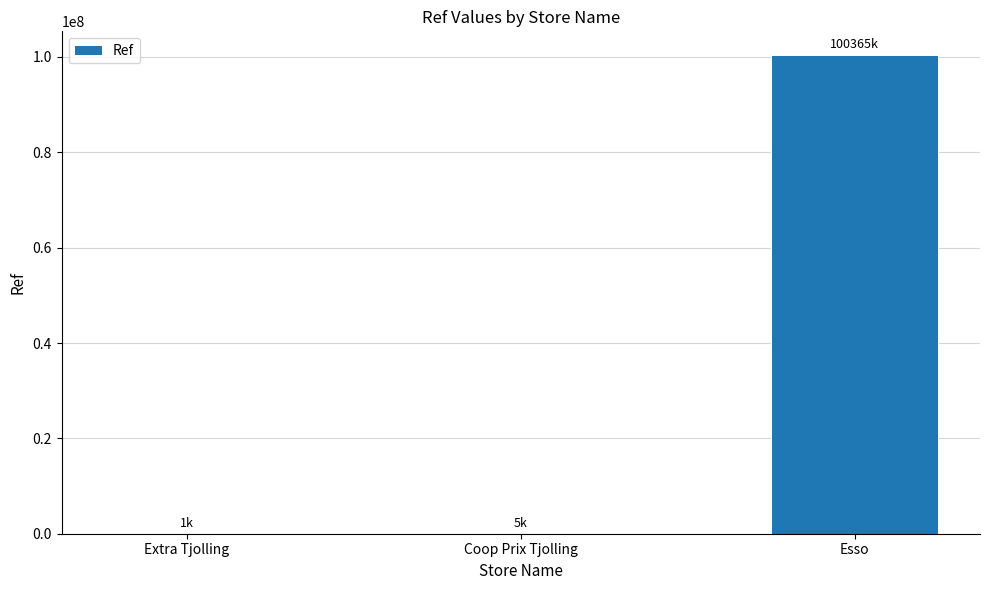

What is the maximum value shown in the chart?

100365213